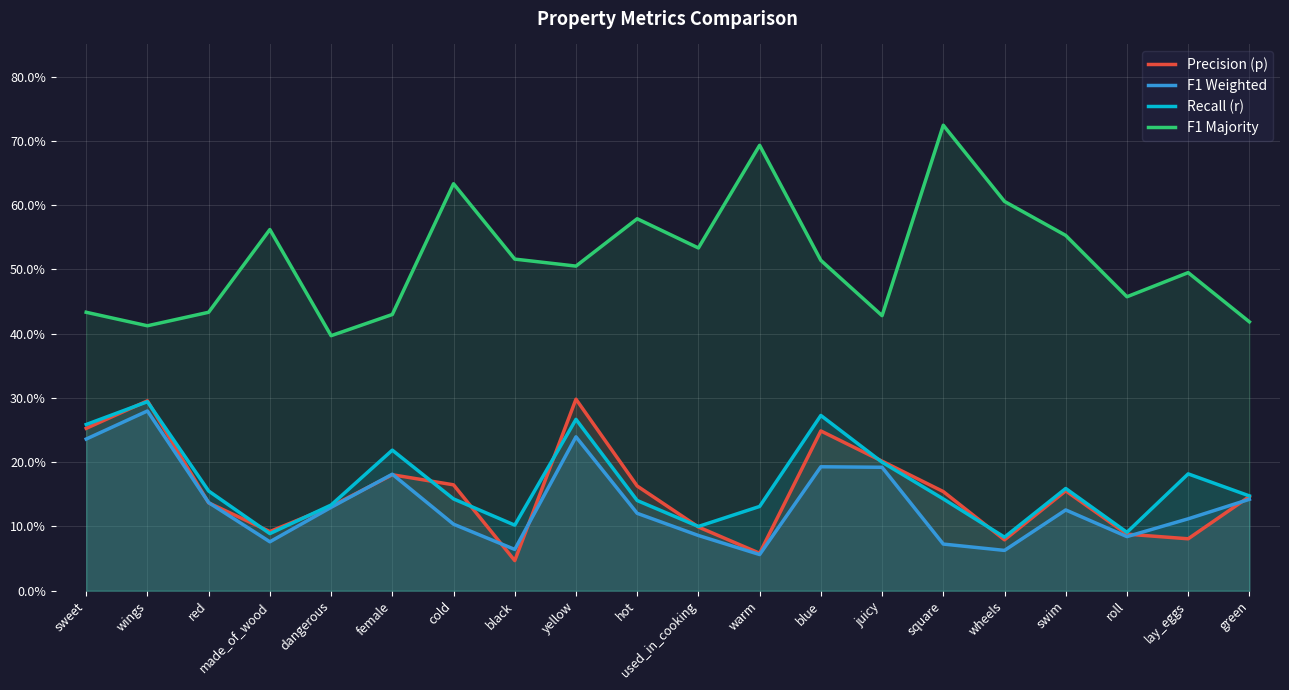

What are all the series names shown in the legend?

Precision (p), F1 Weighted, Recall (r), F1 Majority